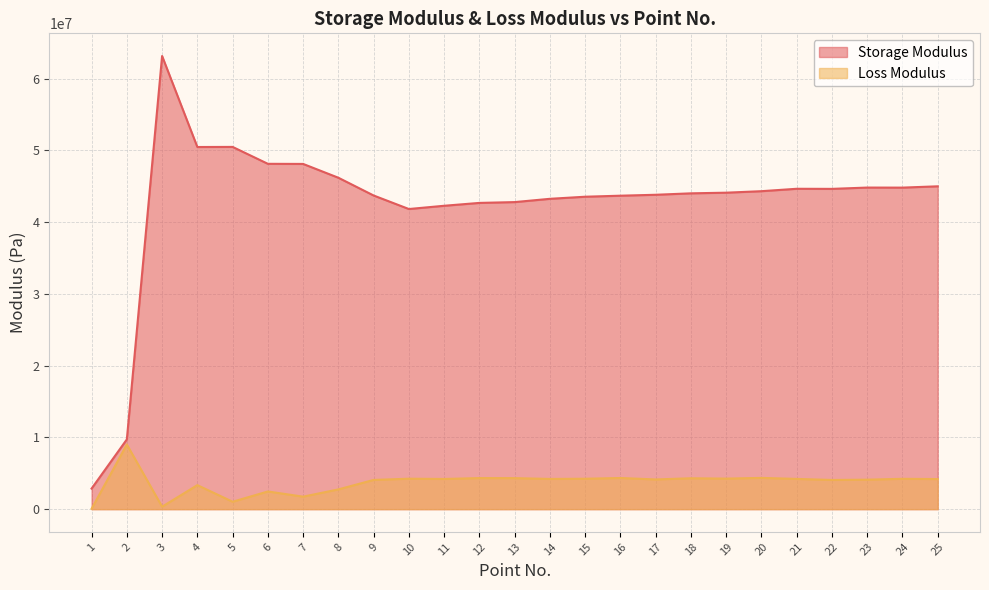

Between 14 and 18, which series saw the biggest shift?

Storage Modulus